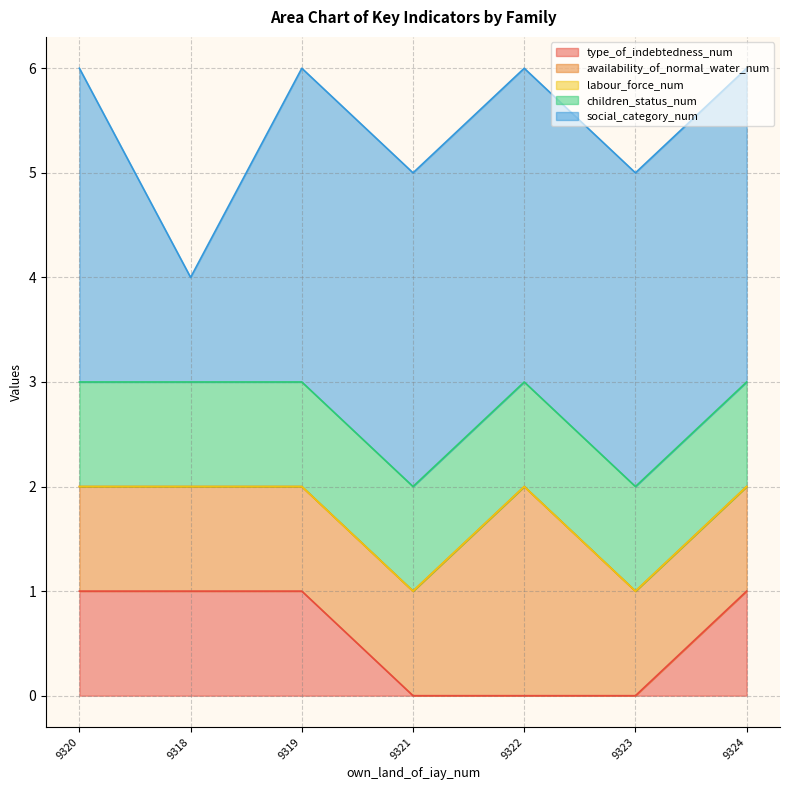

What are all the series names shown in the legend?

type_of_indebtedness_num, availability_of_normal_water_num, labour_force_num, children_status_num, social_category_num